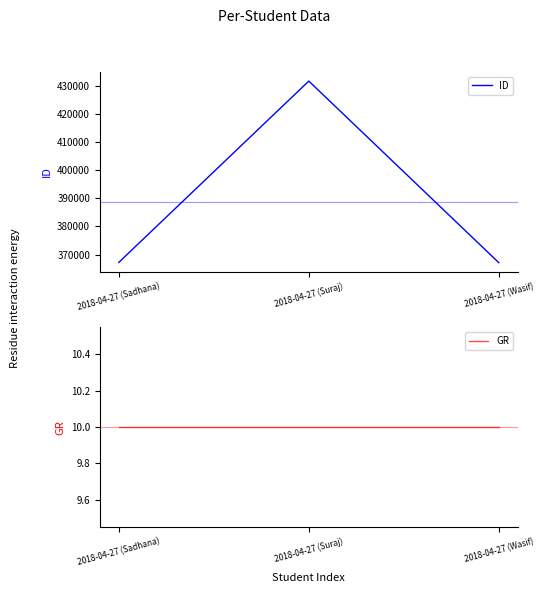

At which label does GR reach its minimum?

2018-04-27 (Sadhana)